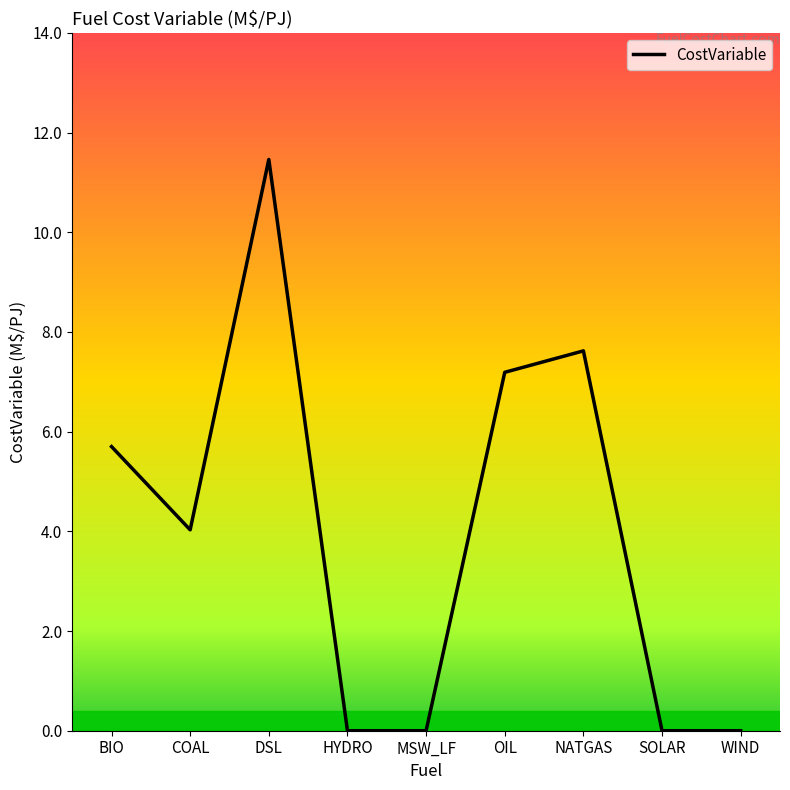

Reading left to right, what are all the values shown in this chart?

BIO=5.7	COAL=4.0	DSL=11.5	HYDRO=0.0	MSW_LF=0.0	OIL=7.2	NATGAS=7.6	SOLAR=0.0	WIND=0.0